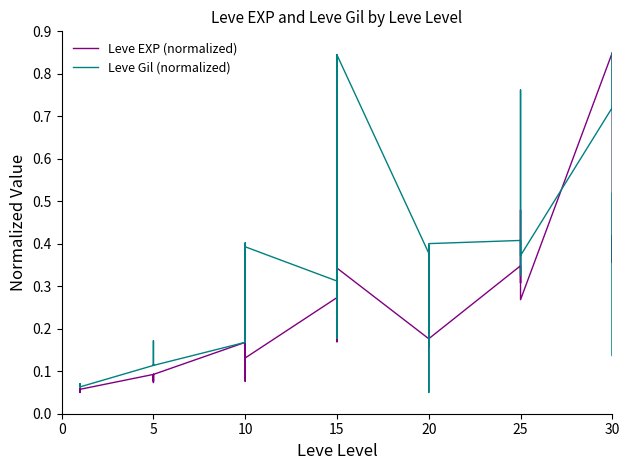

Where is the first local maximum for Leve EXP (normalized)?

15